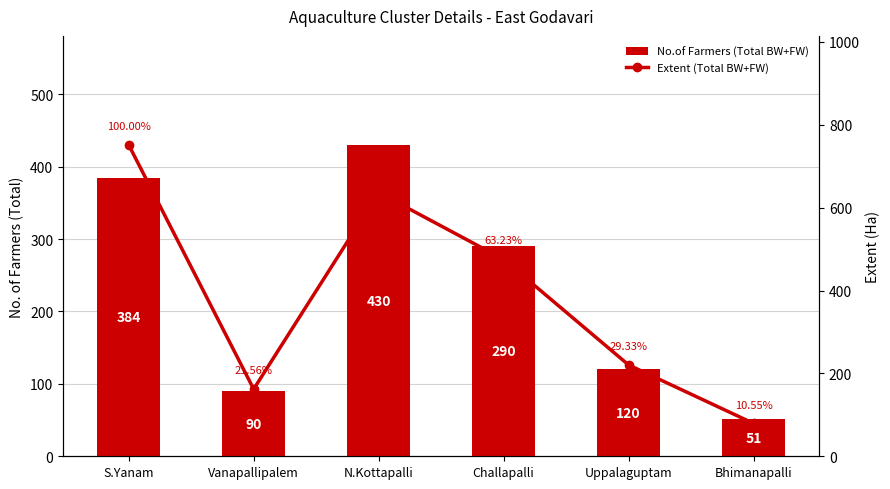

At Vanapallipalem, list the series in order from largest to smallest.

Extent (Total BW+FW), No.of Farmers (Total BW+FW)